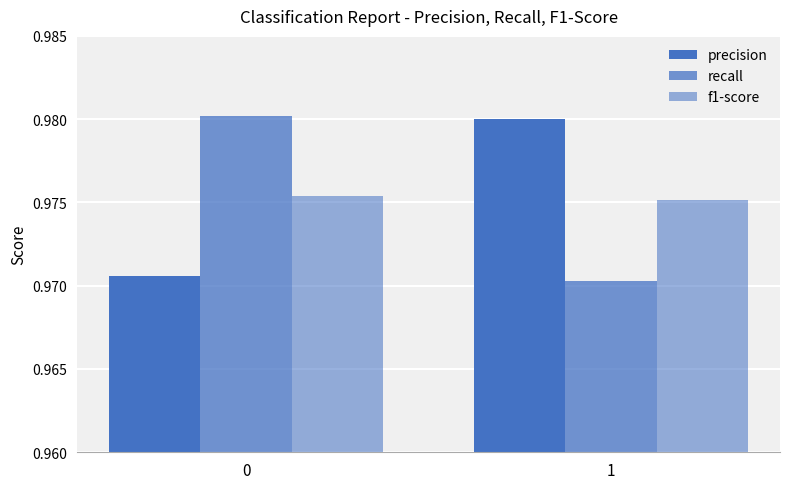

Which series has the largest total across all categories?

precision